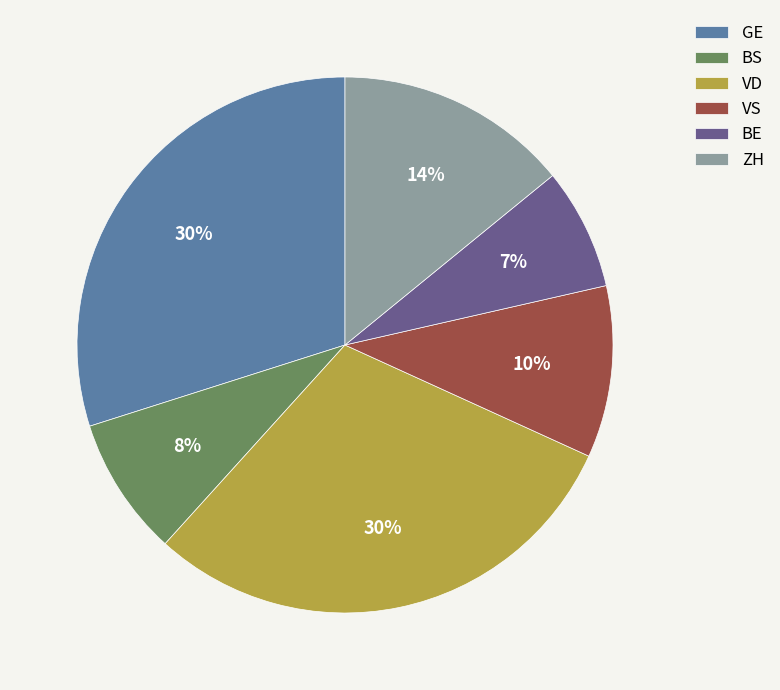

To the nearest percent, what is the average slice percentage?

17%